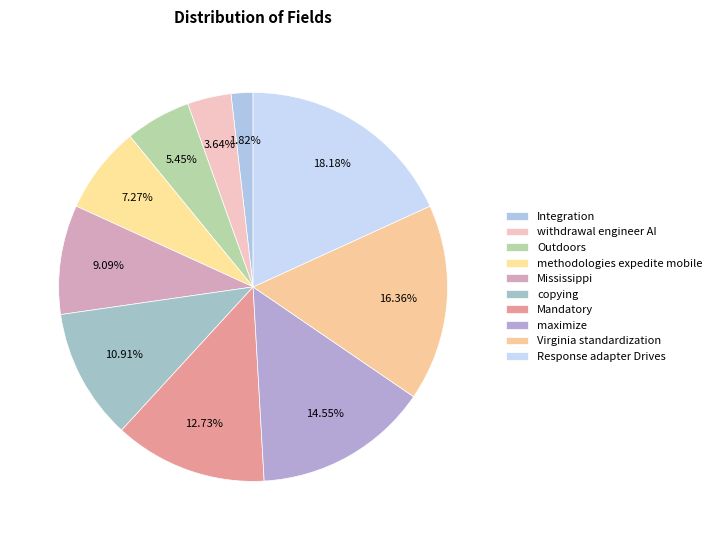

Count the number of slices in the pie.

10